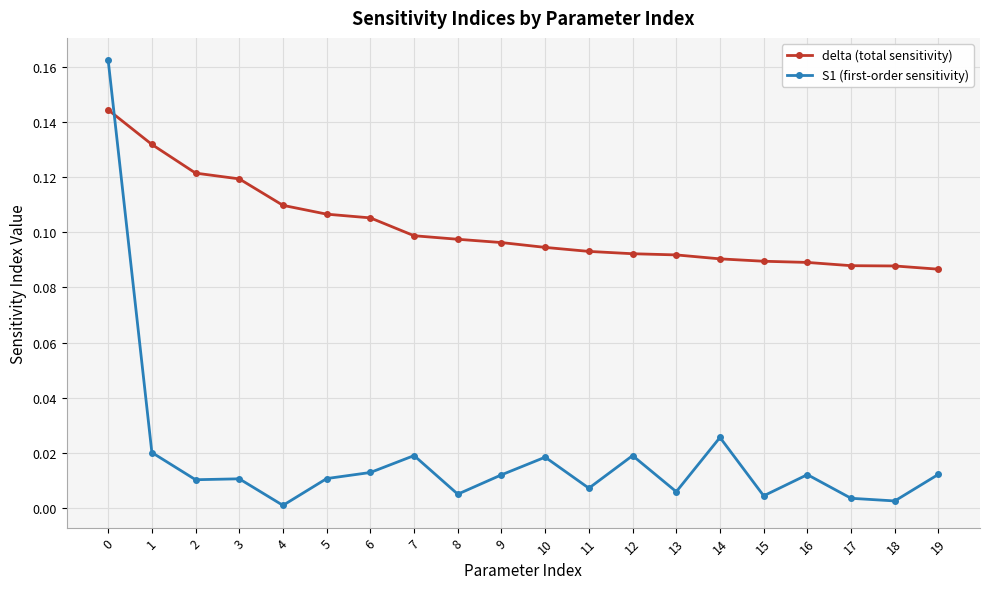

After their last crossing, which series has the higher values: S1 (first-order sensitivity) or delta (total sensitivity)?

delta (total sensitivity)